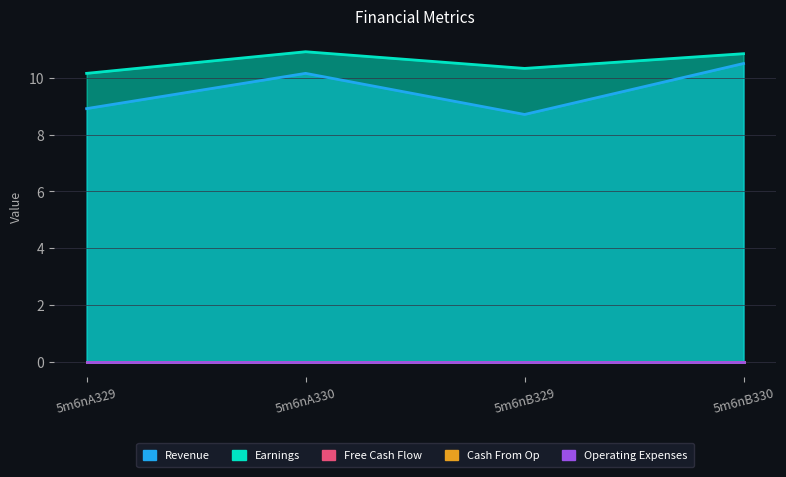

Where is the first local minimum for Revenue?

5m6nB329